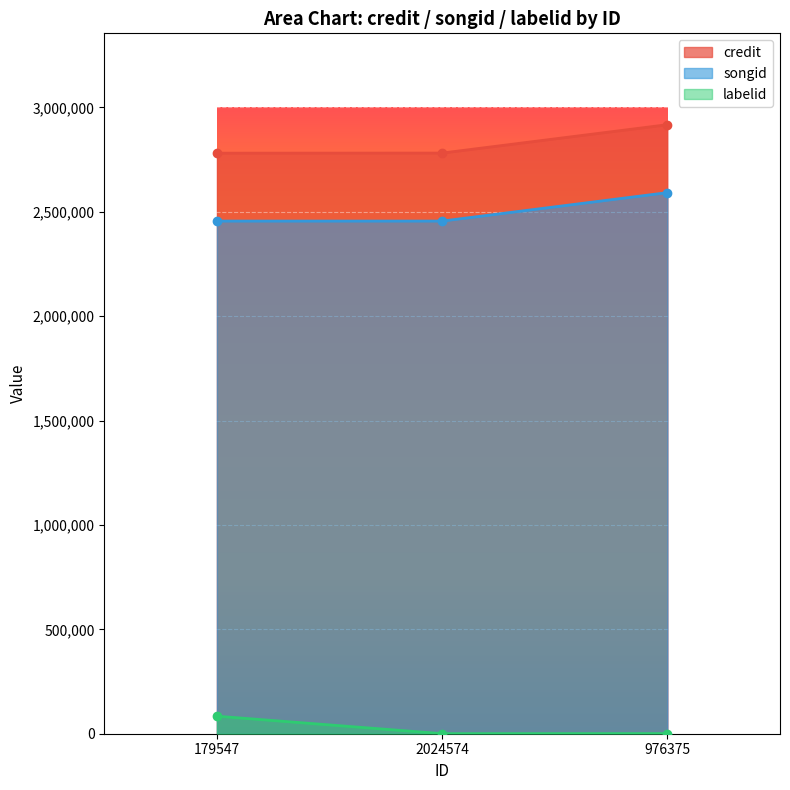

How many lines are shown in the chart?

3